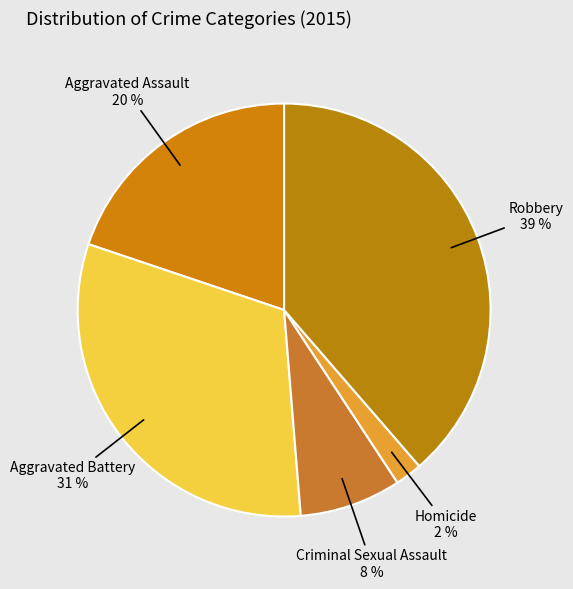

Is the sum of Aggravated Assault and Homicide greater than half?

No